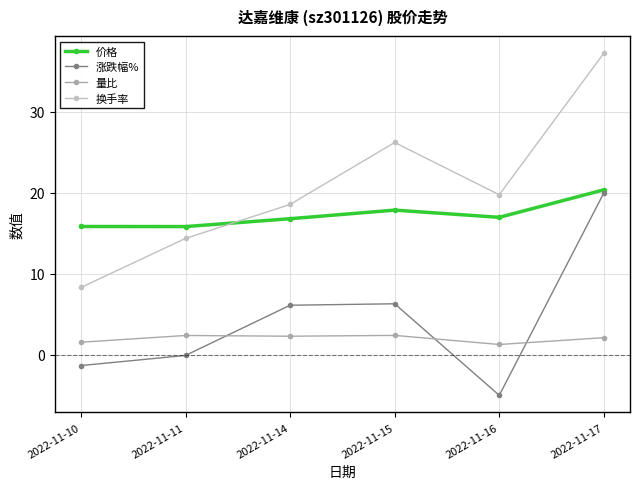

Where is the first local maximum for 换手率?

2022-11-15